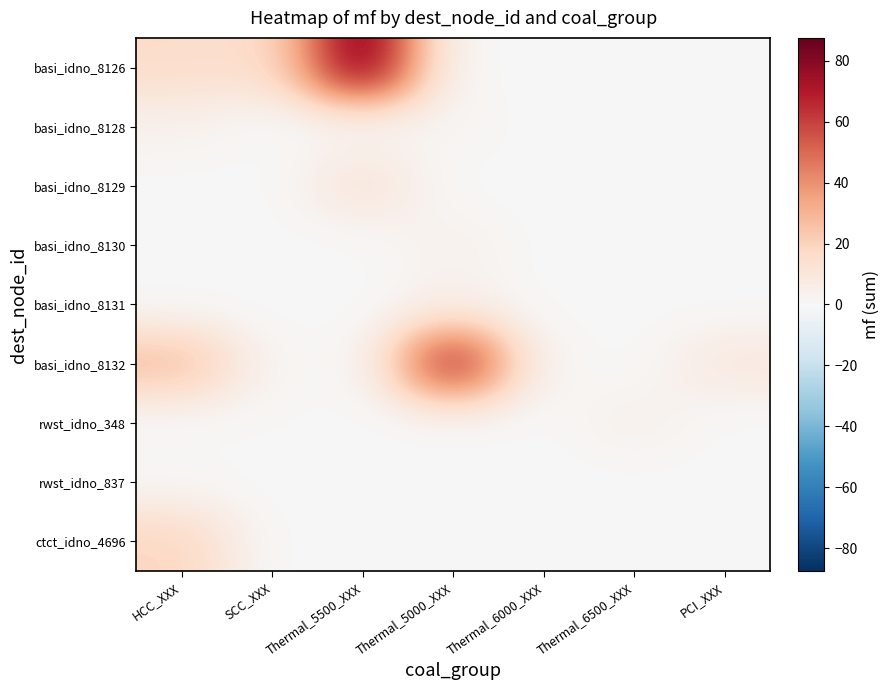

Reading left to right, what are all the values shown in this chart?

basi_idno_8126: HCC_XXX=16.1	SCC_XXX=14.6	Thermal_5500_XXX=87.5	Thermal_5000_XXX=0.0	Thermal_6000_XXX=0.0	Thermal_6500_XXX=0.0	PCI_XXX=0.0
basi_idno_8128: HCC_XXX=3.7	SCC_XXX=0.0	Thermal_5500_XXX=0.0	Thermal_5000_XXX=2.1	Thermal_6000_XXX=0.0	Thermal_6500_XXX=0.0	PCI_XXX=0.0
basi_idno_8129: HCC_XXX=0.0	SCC_XXX=0.0	Thermal_5500_XXX=12.3	Thermal_5000_XXX=0.0	Thermal_6000_XXX=0.0	Thermal_6500_XXX=0.0	PCI_XXX=0.0
basi_idno_8130: HCC_XXX=0.0	SCC_XXX=0.0	Thermal_5500_XXX=0.0	Thermal_5000_XXX=4.2	Thermal_6000_XXX=0.0	Thermal_6500_XXX=0.0	PCI_XXX=0.0
basi_idno_8131: HCC_XXX=0.0	SCC_XXX=0.0	Thermal_5500_XXX=0.0	Thermal_5000_XXX=3.9	Thermal_6000_XXX=0.0	Thermal_6500_XXX=0.0	PCI_XXX=0.0
basi_idno_8132: HCC_XXX=27.7	SCC_XXX=1.5	Thermal_5500_XXX=0.0	Thermal_5000_XXX=72.7	Thermal_6000_XXX=1.1	Thermal_6500_XXX=0.0	PCI_XXX=9.4
rwst_idno_348: HCC_XXX=0.0	SCC_XXX=0.7	Thermal_5500_XXX=0.0	Thermal_5000_XXX=0.0	Thermal_6000_XXX=0.0	Thermal_6500_XXX=4.9	PCI_XXX=0.0
rwst_idno_837: HCC_XXX=1.0	SCC_XXX=0.0	Thermal_5500_XXX=0.0	Thermal_5000_XXX=0.0	Thermal_6000_XXX=0.0	Thermal_6500_XXX=0.0	PCI_XXX=0.0
ctct_idno_4696: HCC_XXX=18.9	SCC_XXX=0.0	Thermal_5500_XXX=0.0	Thermal_5000_XXX=0.0	Thermal_6000_XXX=0.0	Thermal_6500_XXX=0.0	PCI_XXX=0.0